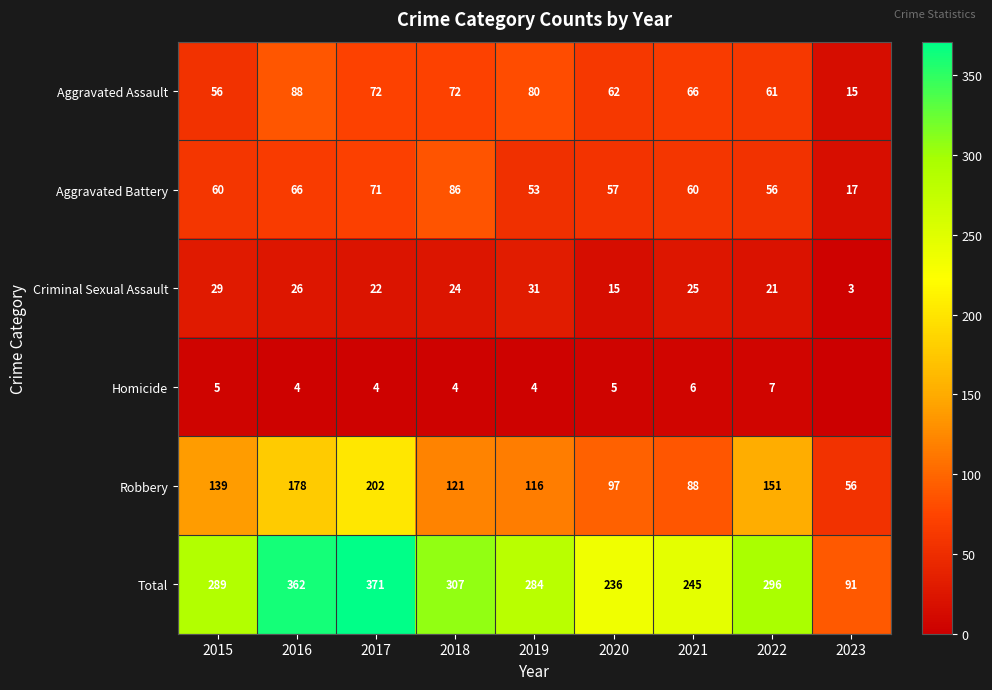

What is the difference between the Aggravated Battery values at 2017 and 2019?

18